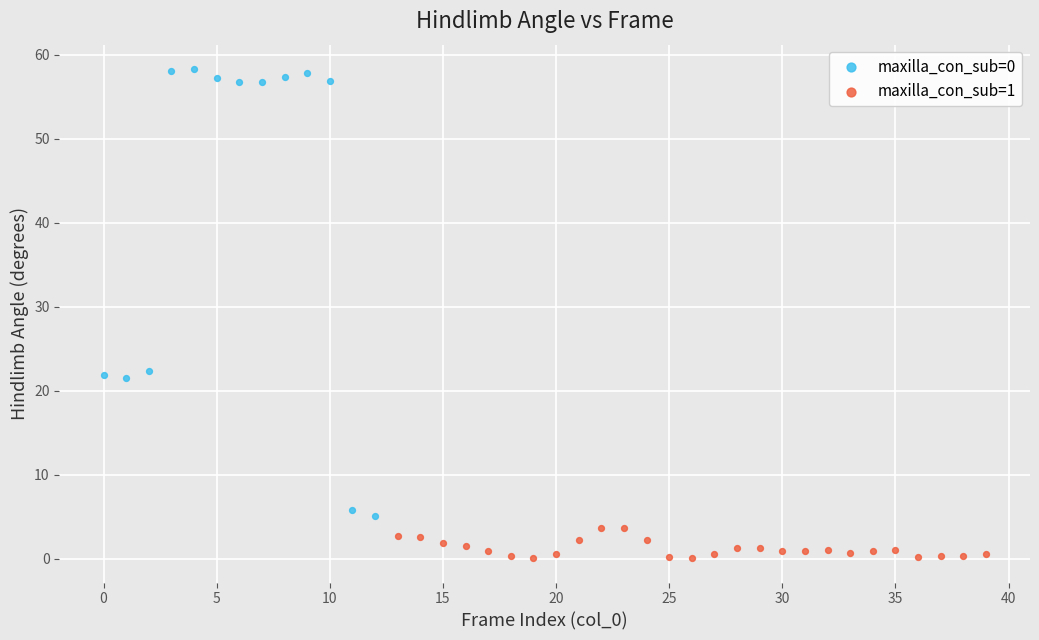

Which series contains the lowest Y value?

maxilla_con_sub=1